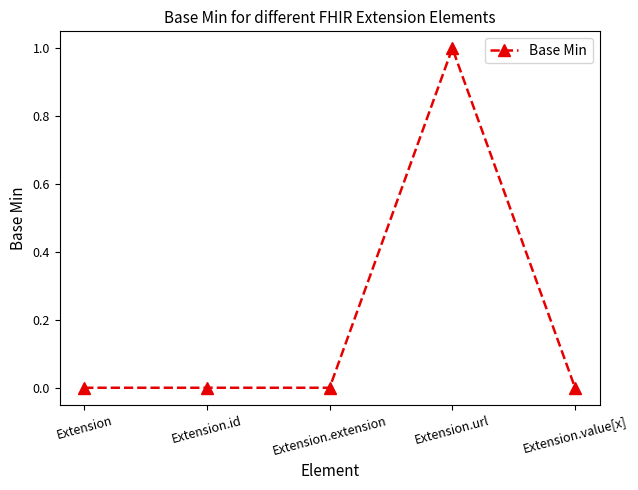

Is it true that the value at Extension.extension is 0?

True